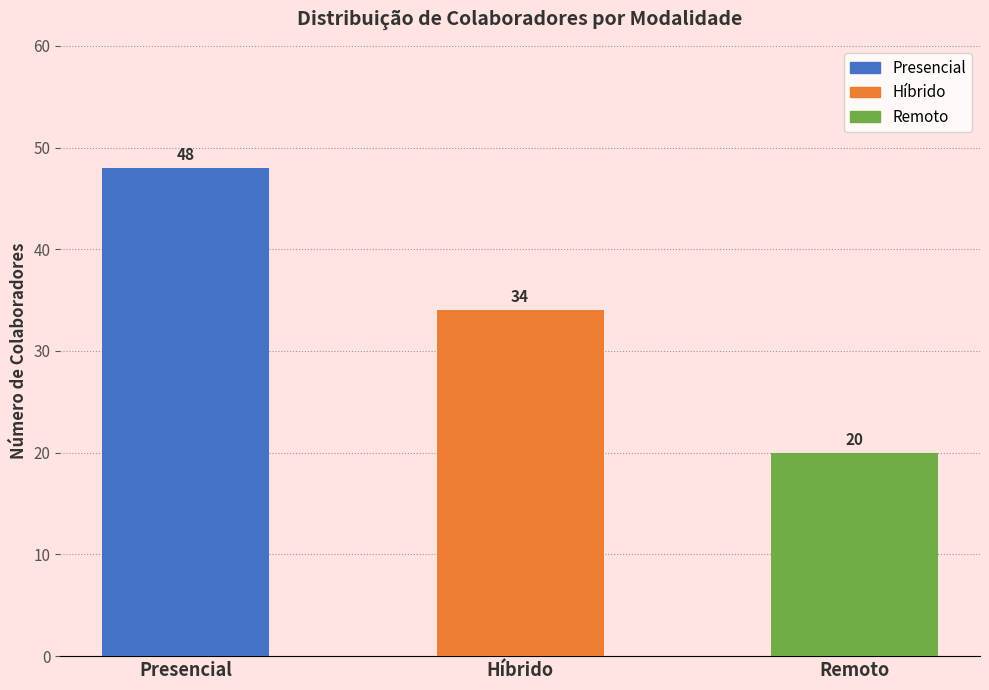

What position from the right is Remoto?

1